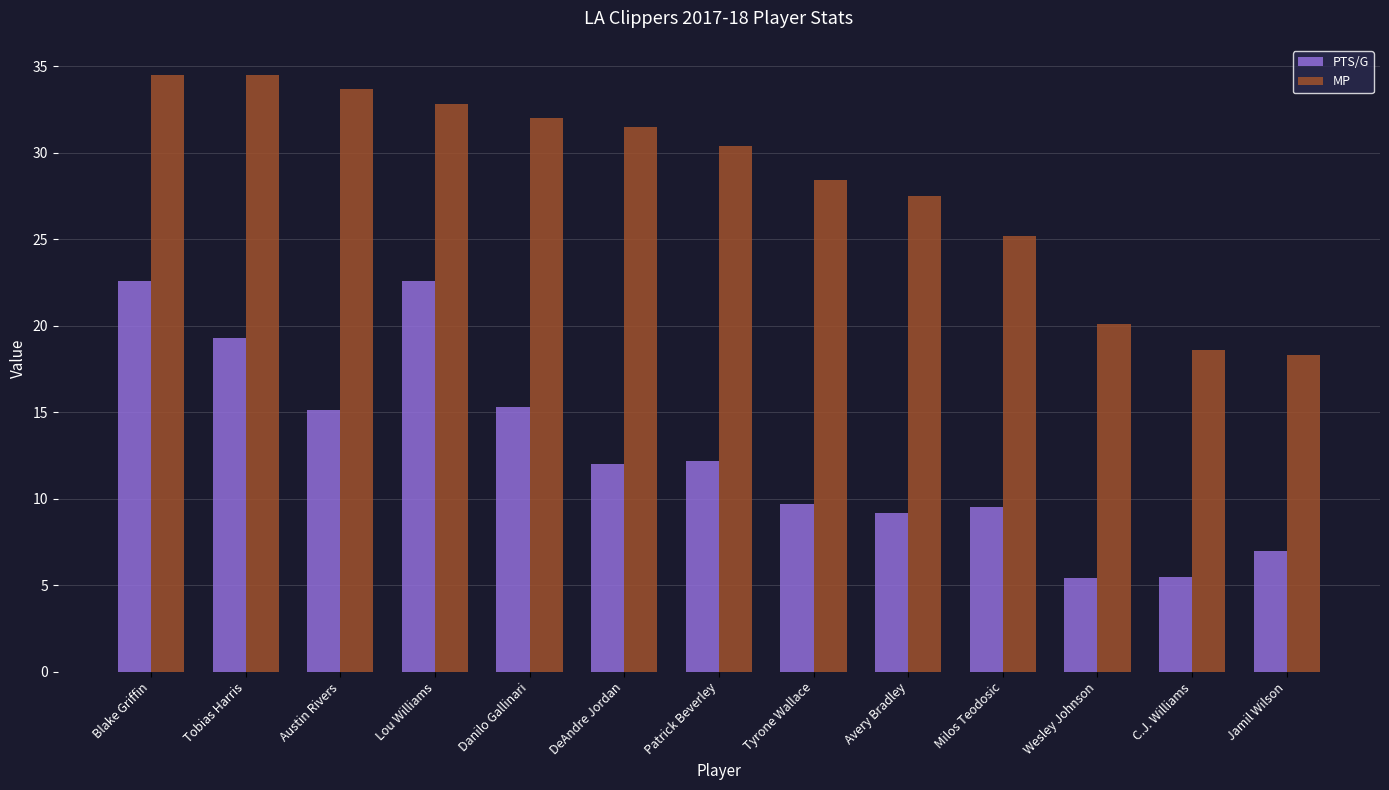

At Milos Teodosic, list the series in order from largest to smallest.

MP, PTS/G